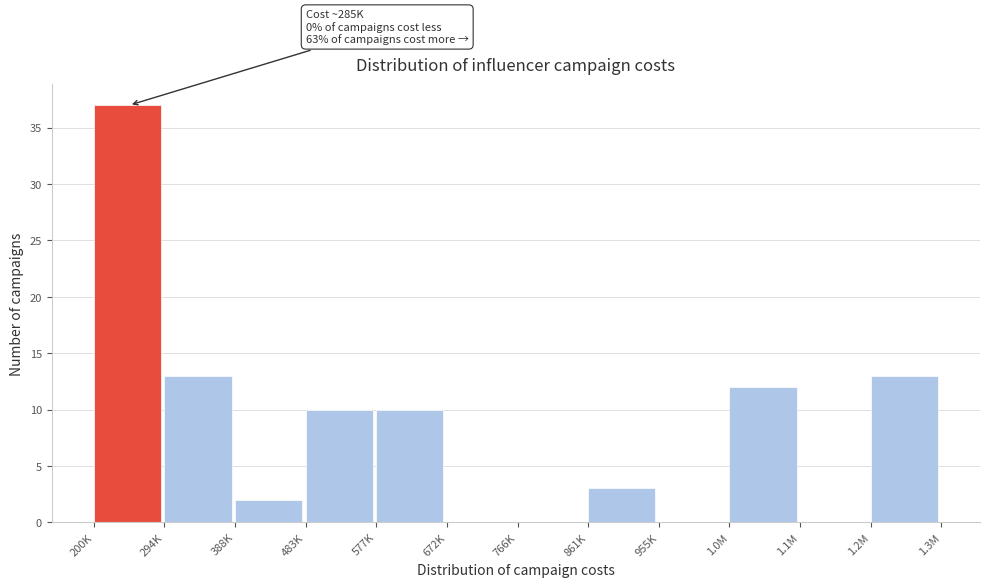

Reading left to right, extract all data points from this chart.

200K=37	294K=13	388K=2	483K=10	577K=10	672K=0	766K=0	861K=3	955K=0	1.0M=12	1.1M=0	1.2M=13